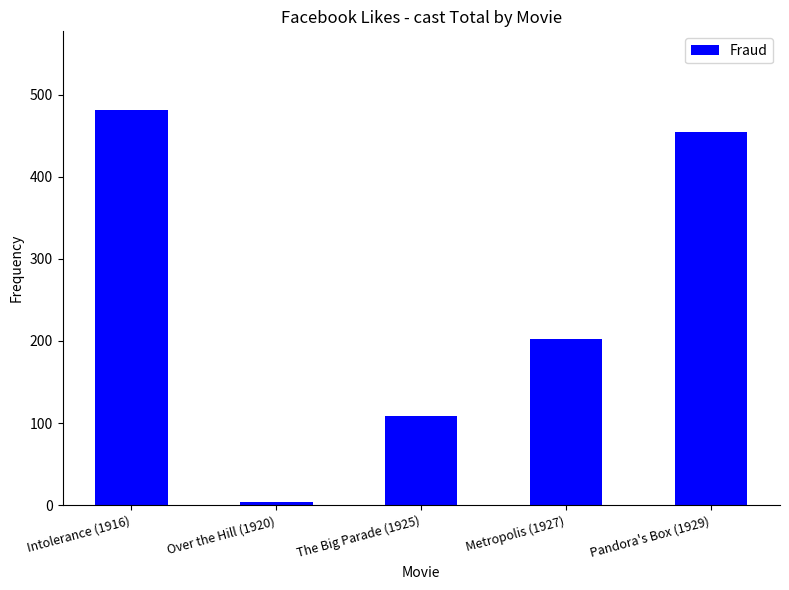

True or false: the data shows 153 at The Big Parade (1925).

False